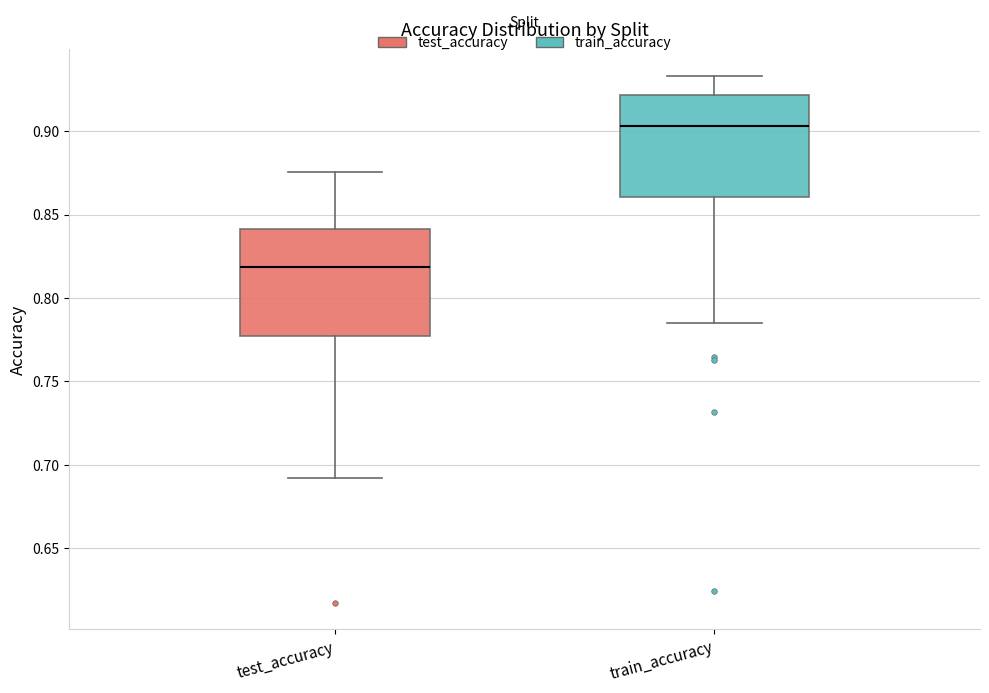

Where is the lower edge of the box for test_accuracy on the y-axis? The values are not printed on the chart, so give them approximately, as read against the axis.

0.775